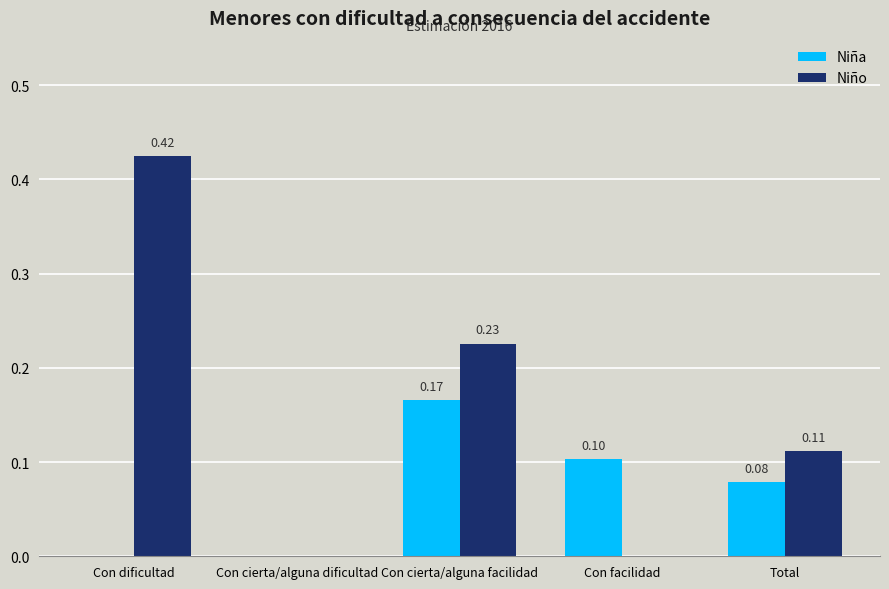

Which series has the widest spread of values?

Niño